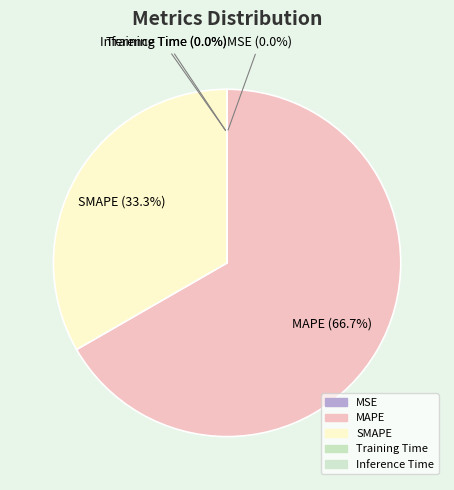

To the nearest percent, what portion does SMAPE represent?

33%